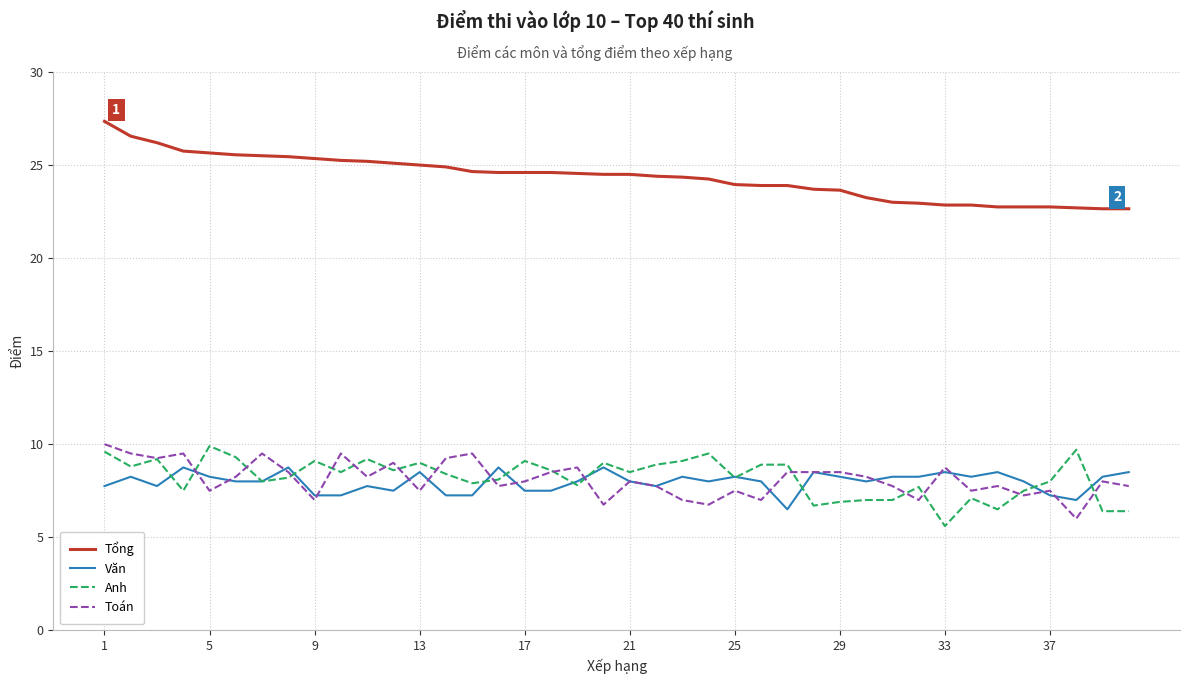

What is the maximum value shown in the chart?

27.4